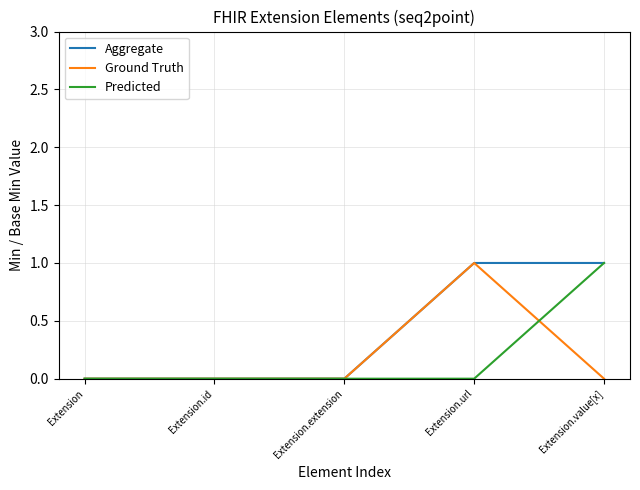

The value of Ground Truth at Extension.url is 1. True or false?

True